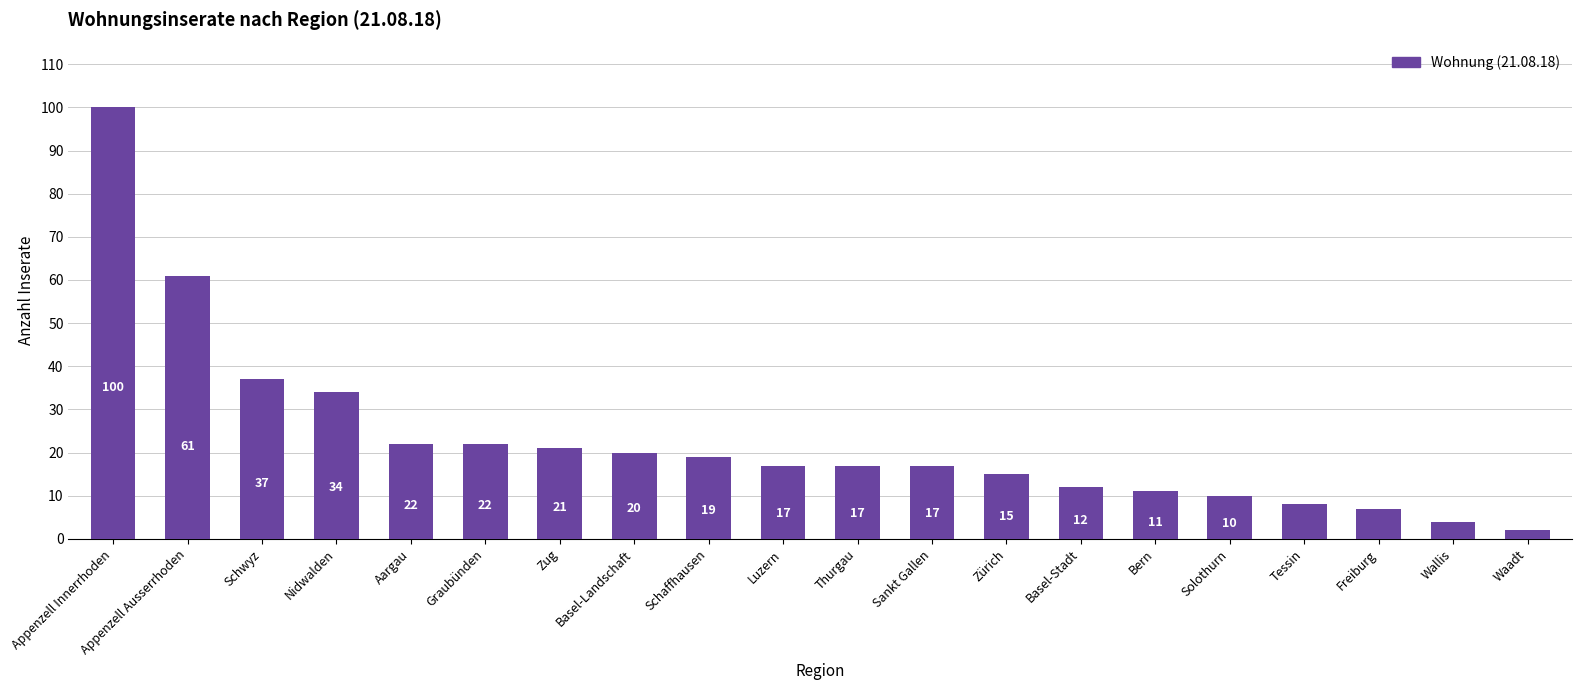

What position from the left is Waadt?

20